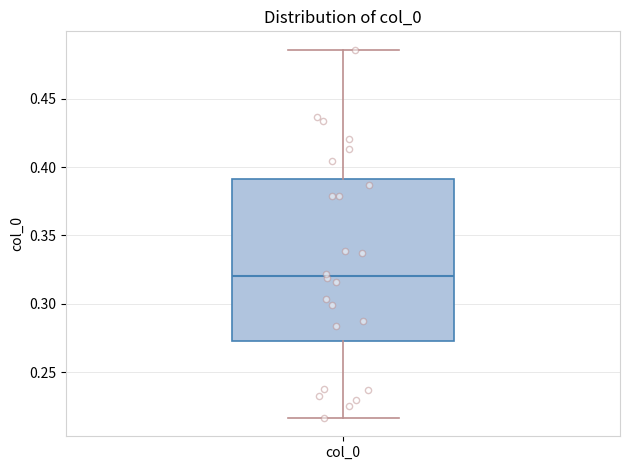

Transcribe this box plot: give where the median line is, the range the box spans, and where the two whiskers end, as read against the y-axis. The values are not printed on the chart, so give them approximately, as read against the axis.

median 0.320, box 0.270 to 0.390, whiskers 0.215 to 0.485